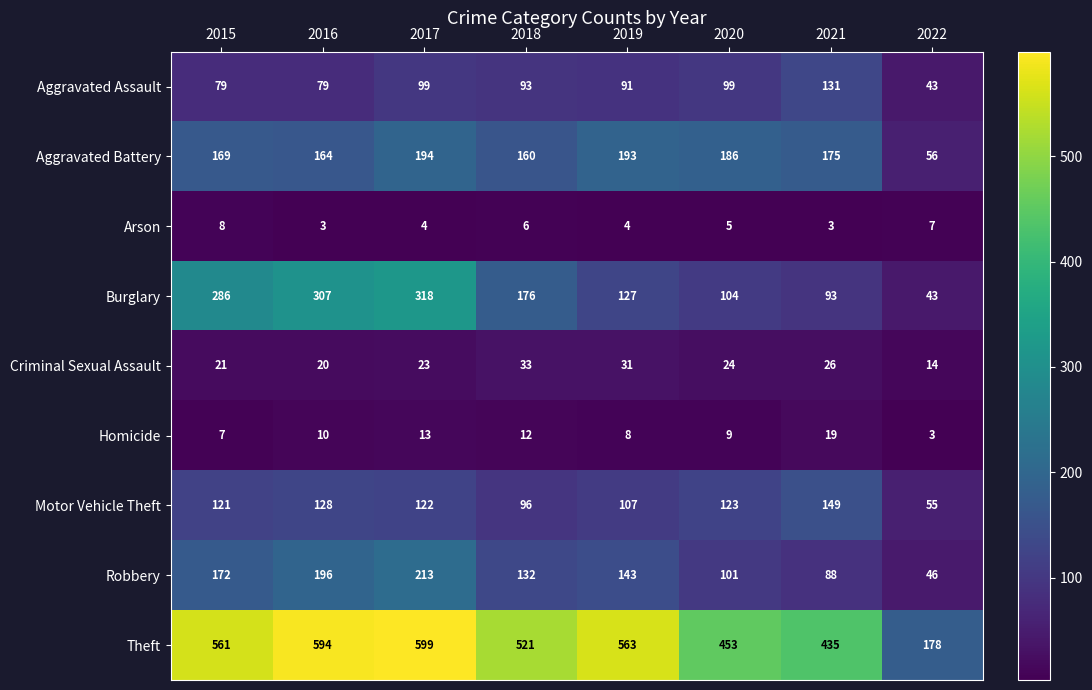

At which category is the sum across all series the highest?

2017